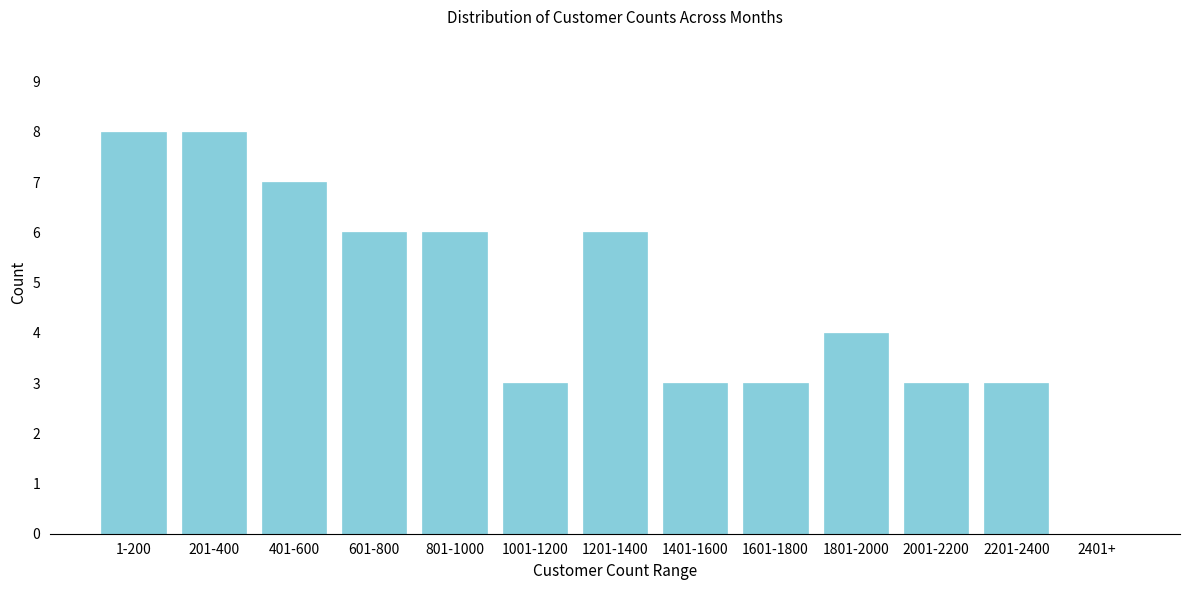

Reading right to left, what are all the values shown in this chart?

2401+=0	2201-2400=3	2001-2200=3	1801-2000=4	1601-1800=3	1401-1600=3	1201-1400=6	1001-1200=3	801-1000=6	601-800=6	401-600=7	201-400=8	1-200=8